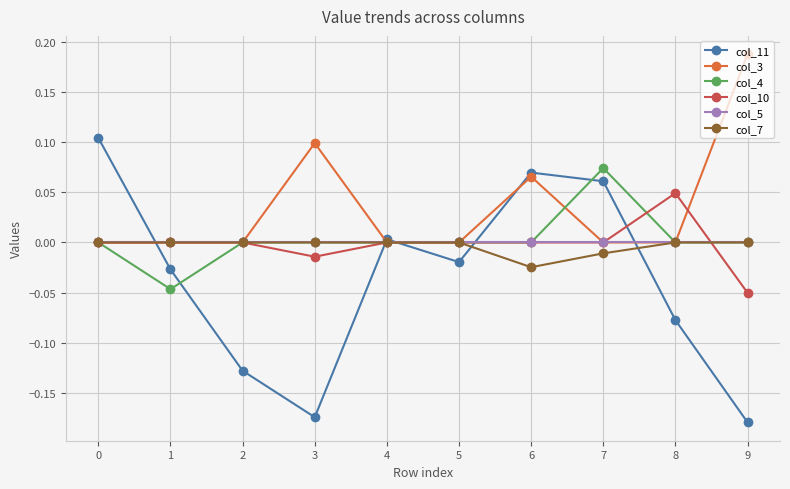

Which series has the widest spread of values?

col_11